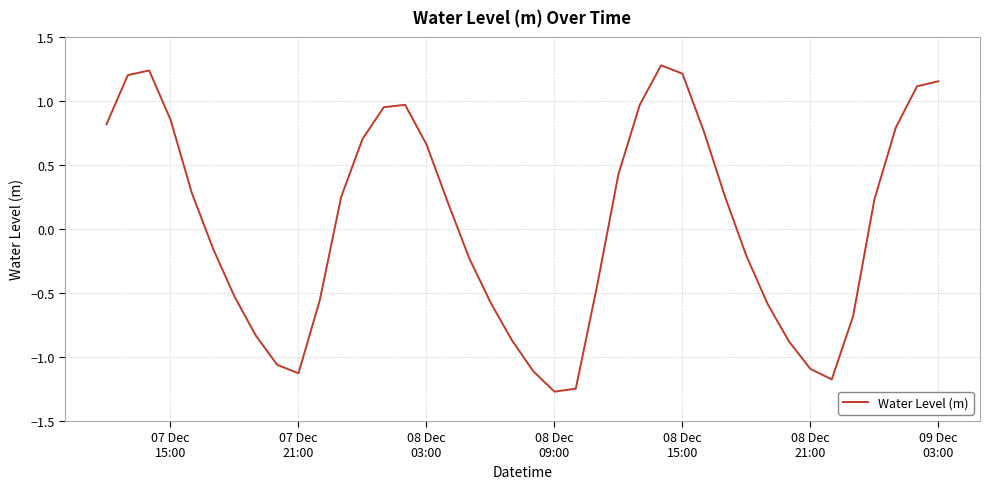

What is the difference between the maximum and minimum values?

2.5